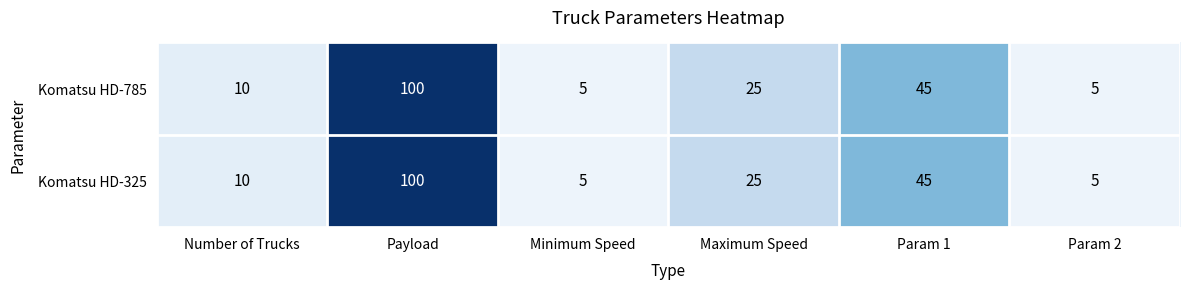

Is it true that Komatsu HD-785 equals 2 at Minimum Speed?

False